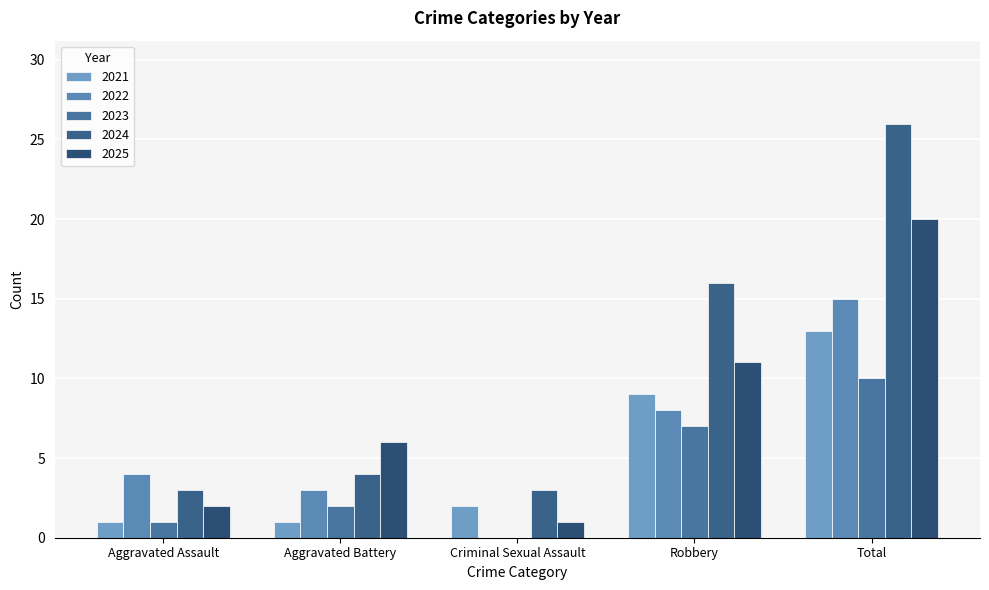

What is the sum of all 2025 values?

40